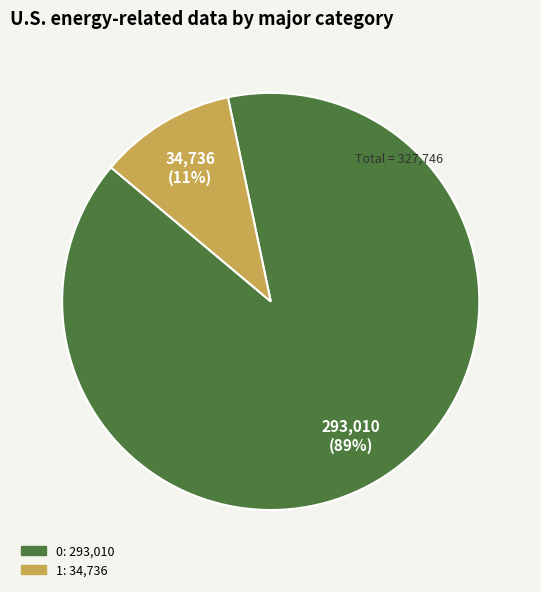

To the nearest percent, what is the average slice percentage?

50%